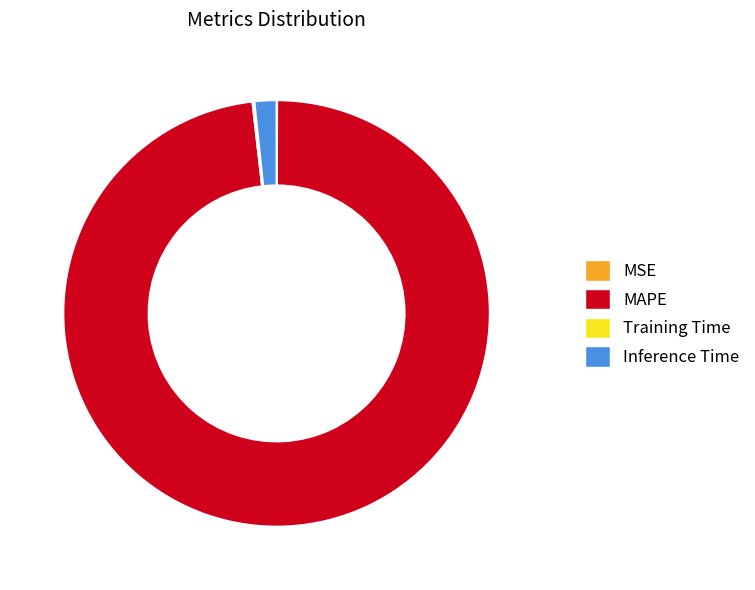

Which has a higher value, Inference Time or MAPE?

MAPE